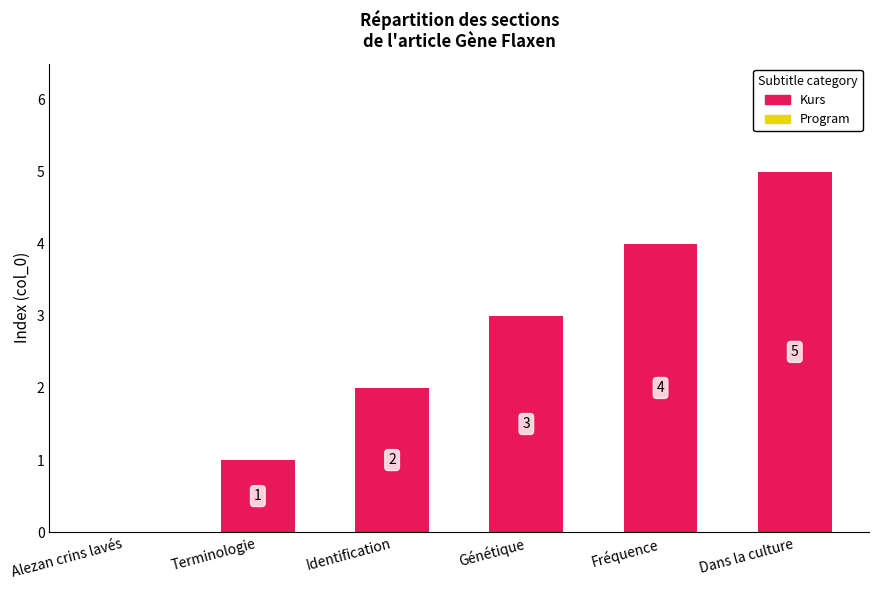

At which label is the value closest to 2?

Identification